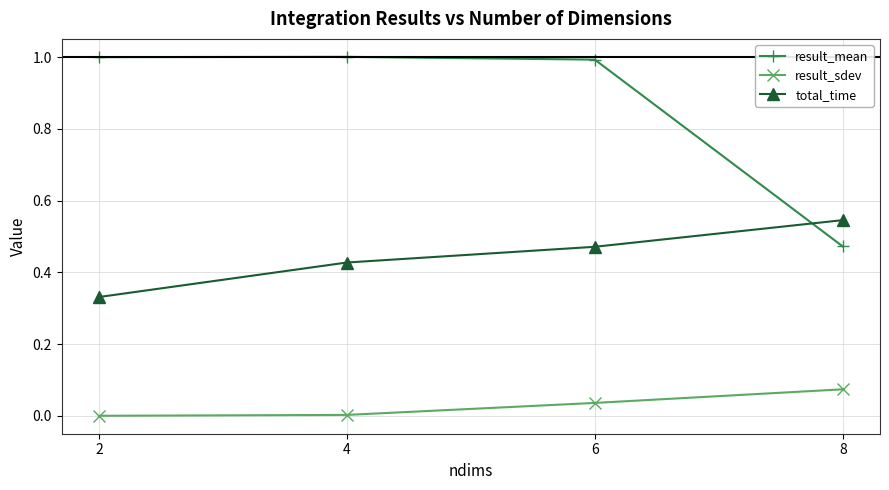

True or false: result_mean has a value of 0.2 at 8.

False